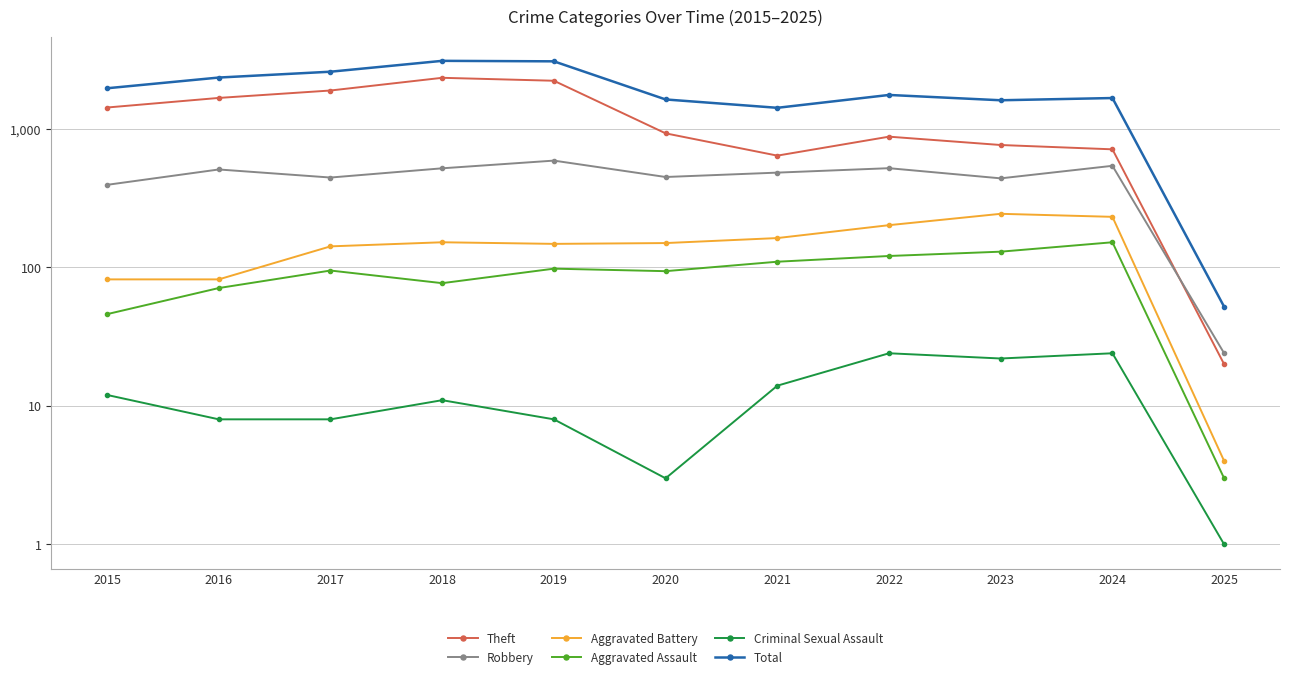

How many distinct data groups are displayed?

6